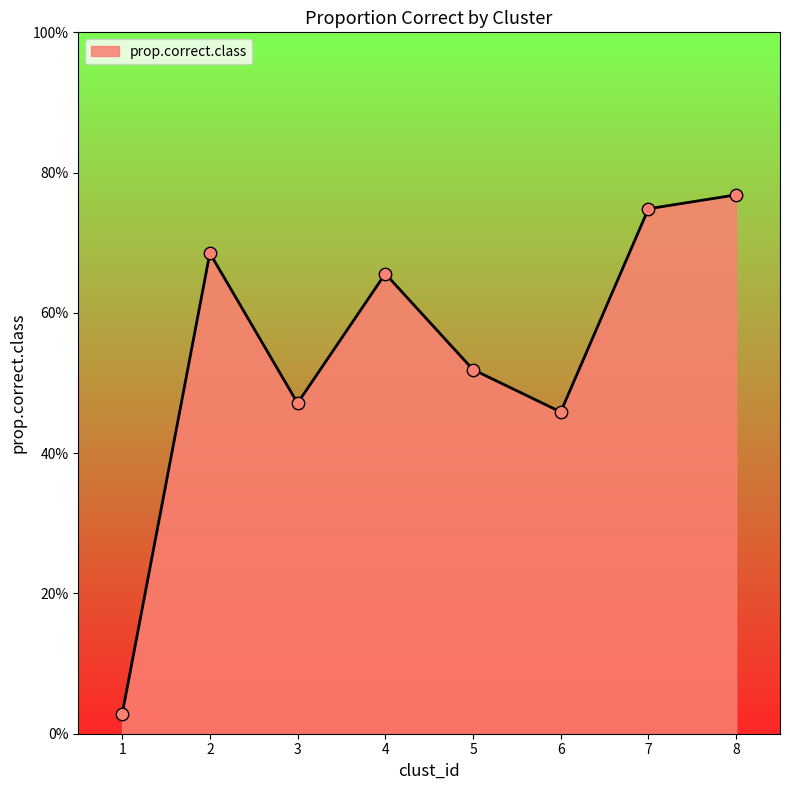

Which has a higher value, 6 or 5?

5